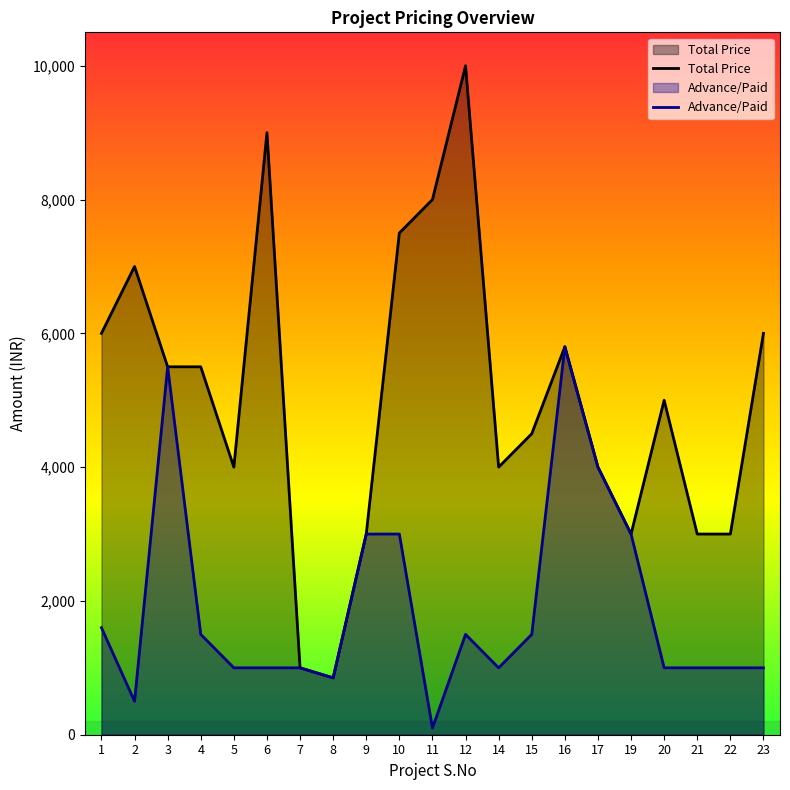

What is the smallest value displayed?

100